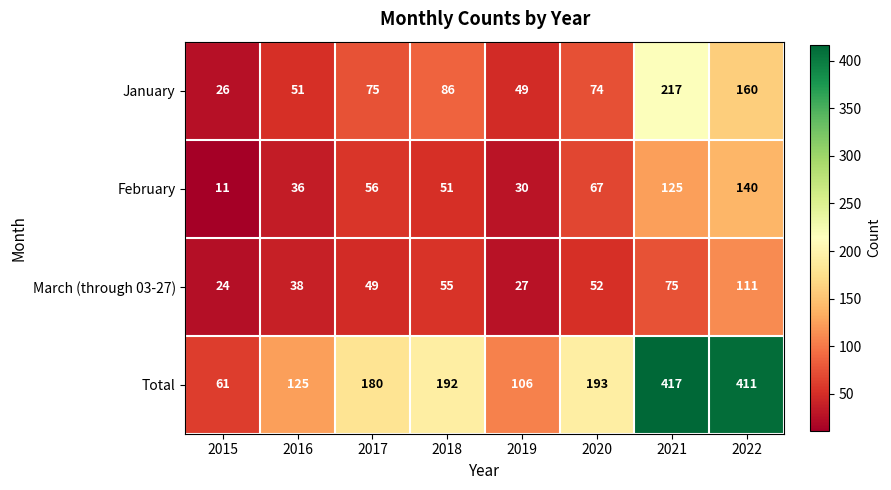

Which label corresponds to the largest value in the chart?

2021